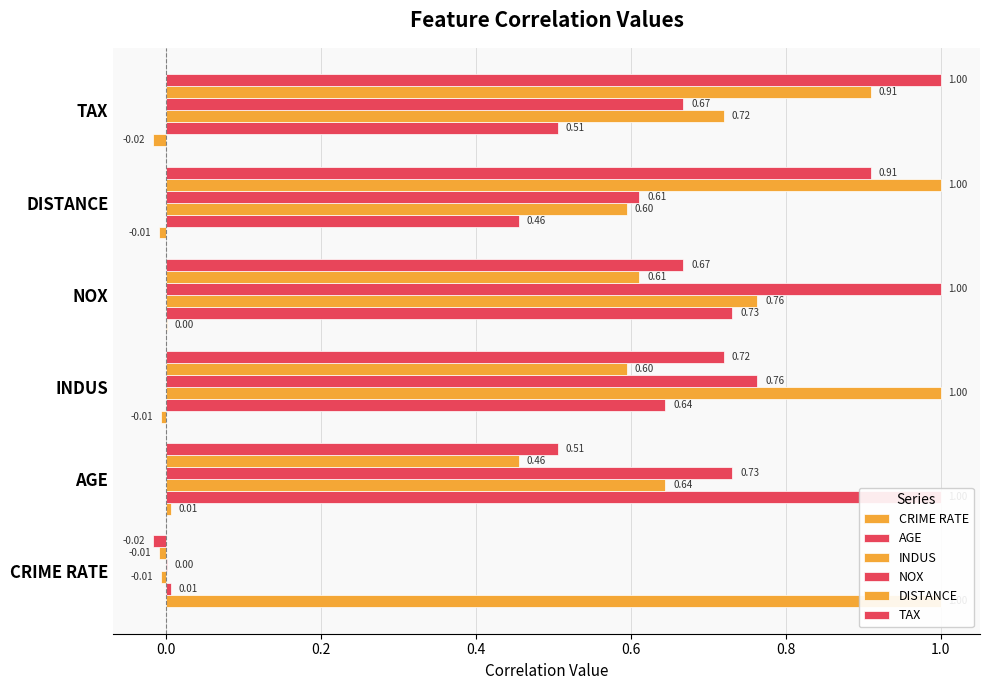

Reading left to right, what are all the values shown in this chart?

CRIME RATE: 1.0	0.0	-0.0	0.0	-0.0	-0.0
AGE: 0.0	1.0	0.6	0.7	0.5	0.5
INDUS: -0.0	0.6	1.0	0.8	0.6	0.7
NOX: 0.0	0.7	0.8	1.0	0.6	0.7
DISTANCE: -0.0	0.5	0.6	0.6	1.0	0.9
TAX: -0.0	0.5	0.7	0.7	0.9	1.0